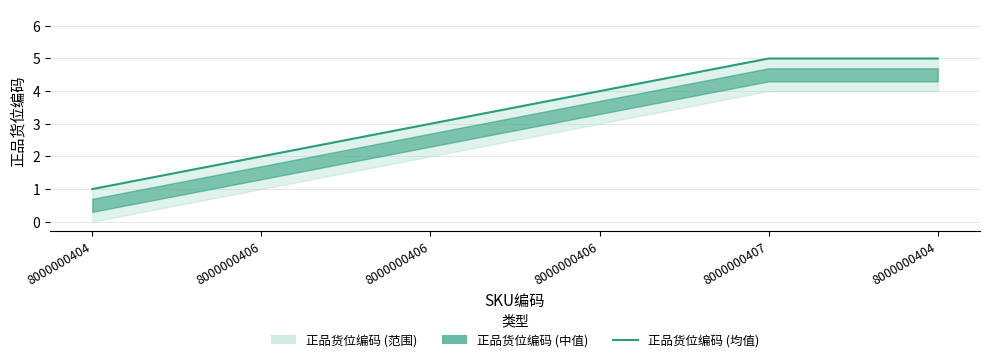

What value does the data have at 8000000404?

1